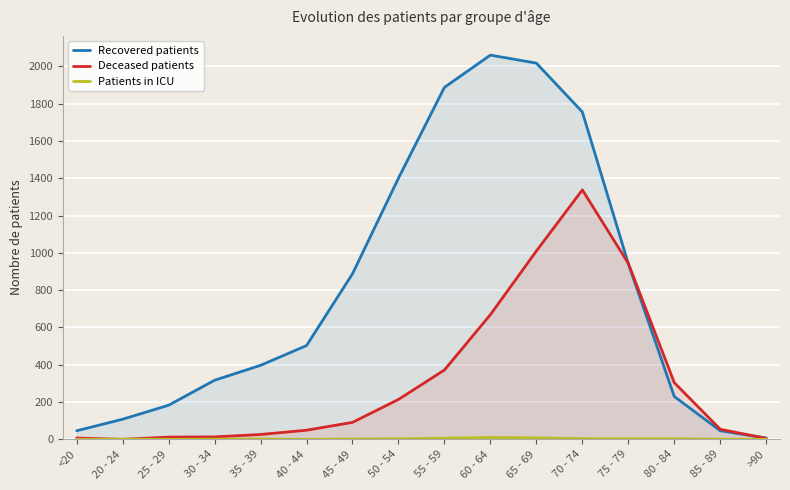

List the series in order of their overall mean, lowest first.

Patients in ICU, Deceased patients, Recovered patients